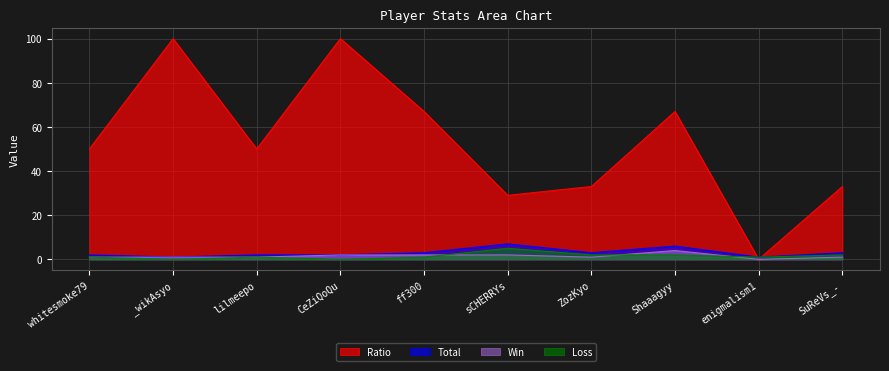

What are all the series names shown in the legend?

Ratio, Total, Win, Loss